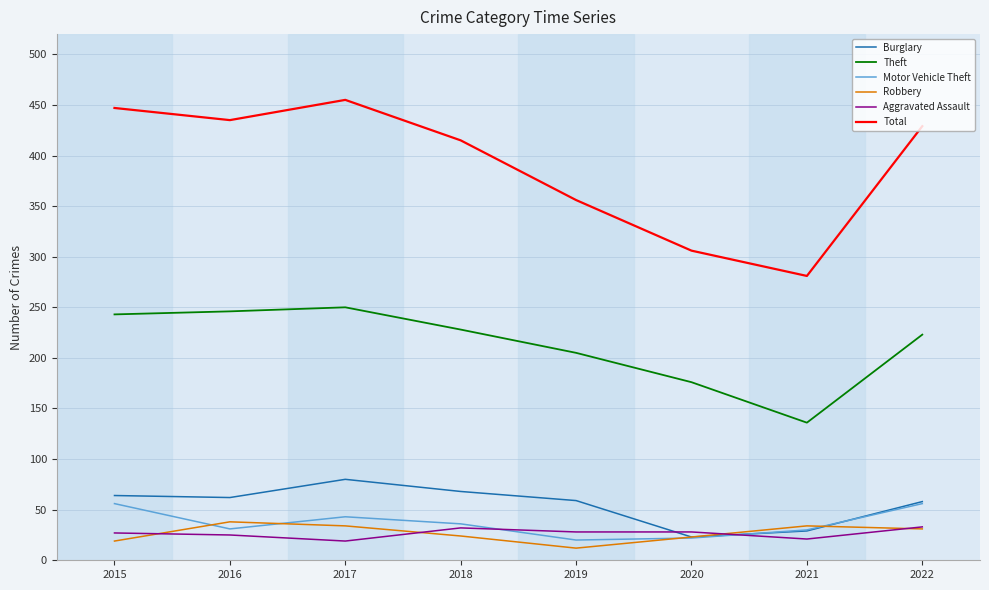

What is the minimum value for Aggravated Assault?

19